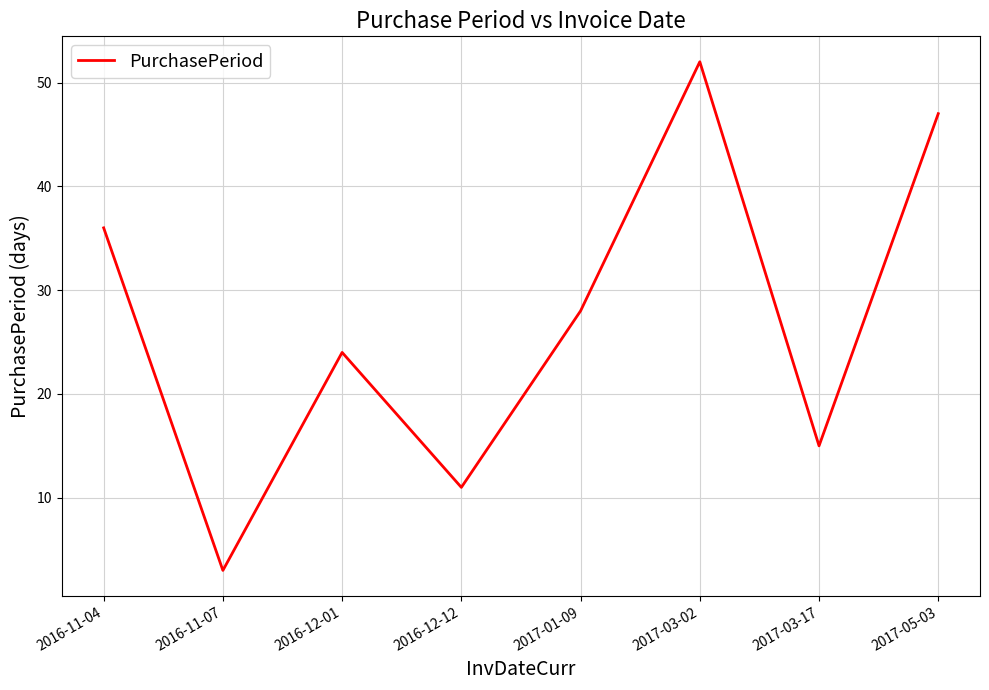

Is it true that the value at 2017-03-17 is 9?

False